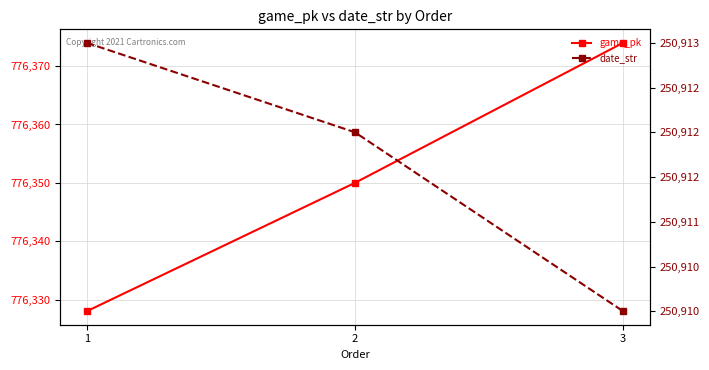

How many date_str values are between 250910 and 250913?

3